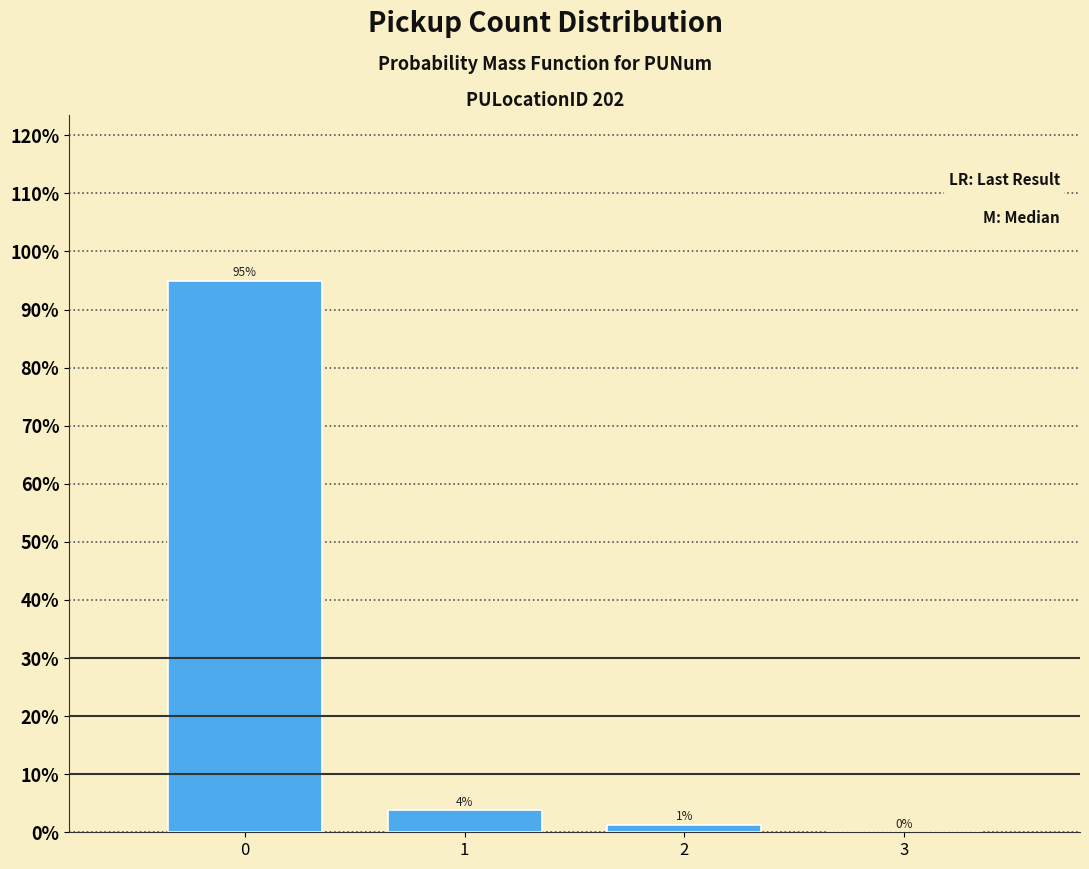

Read the value at 0.

95.0